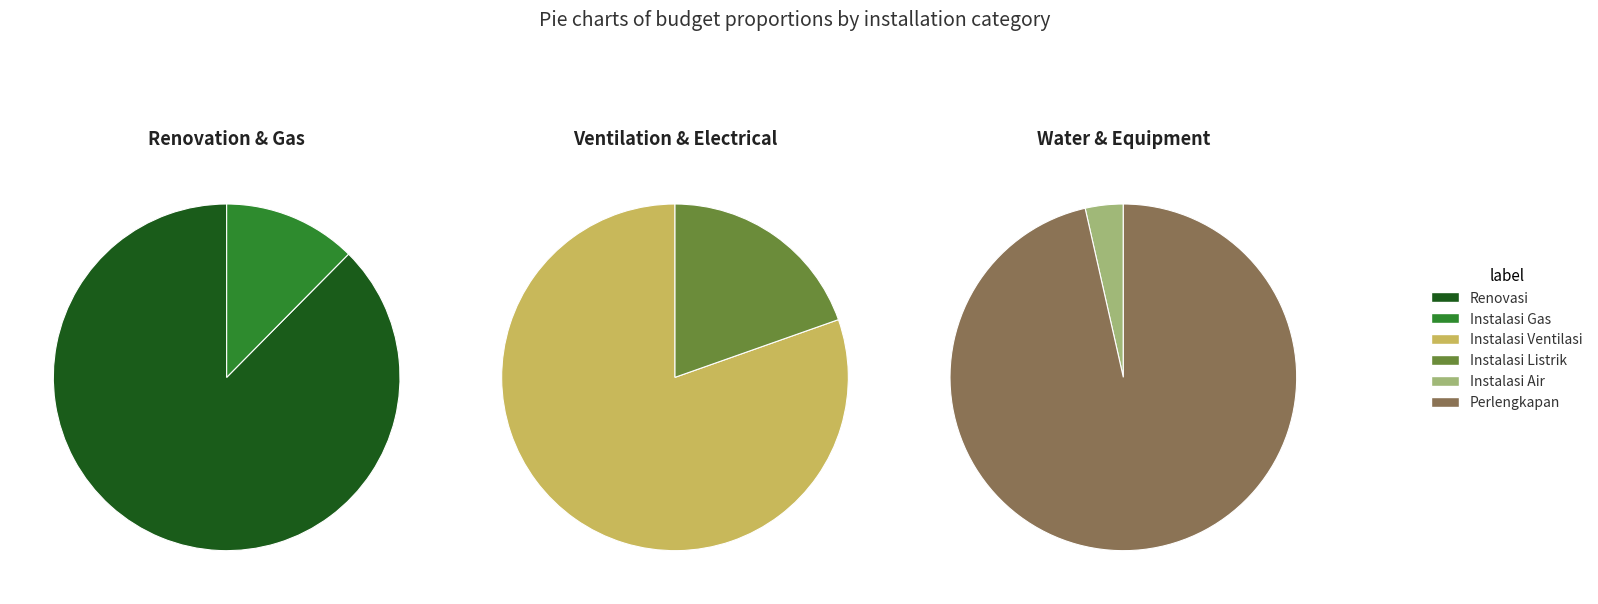

What is the majority slice?

Perlengkapan